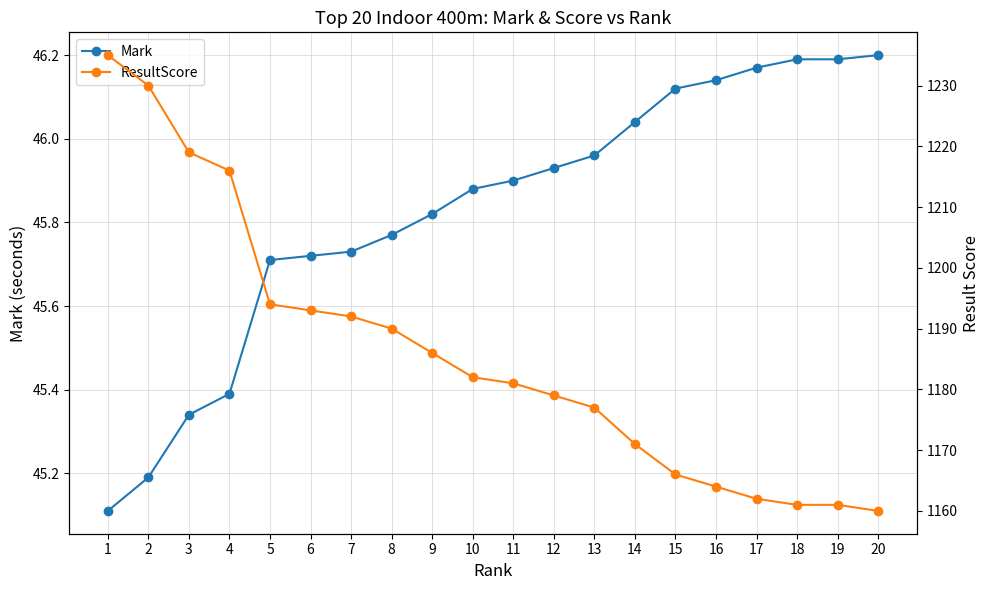

What is the minimum value for Mark?

45.1